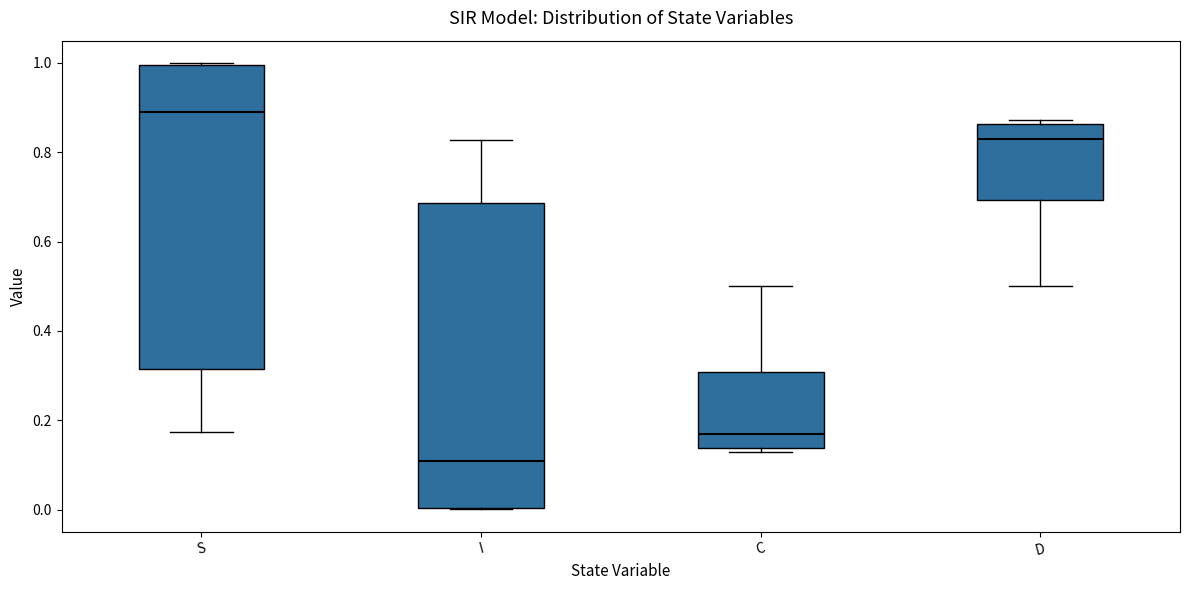

Which box has the highest median line?

S